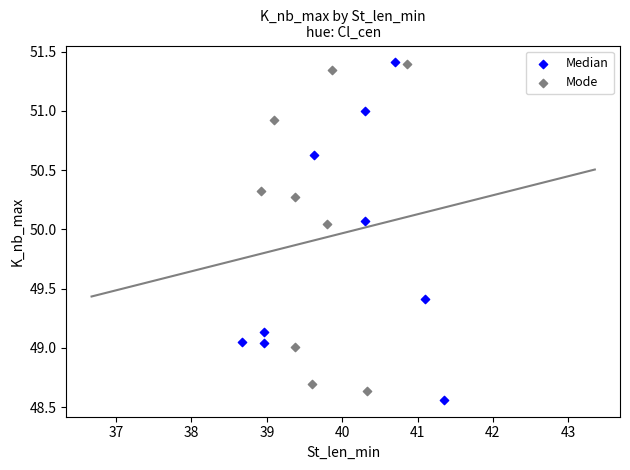

Which series reaches the minimum Y coordinate?

Median